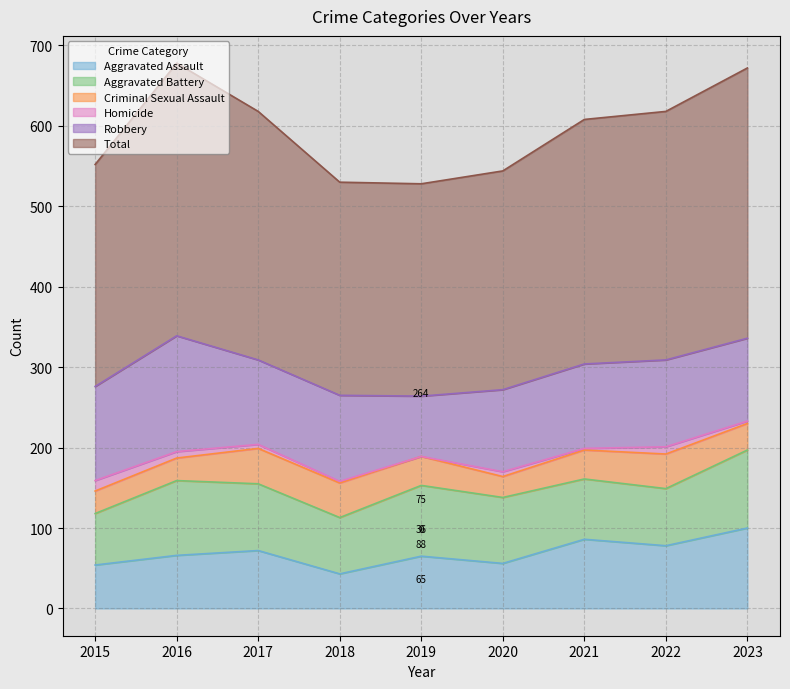

At 2020, list the series in order from smallest to largest.

Homicide, Criminal Sexual Assault, Aggravated Assault, Aggravated Battery, Robbery, Total